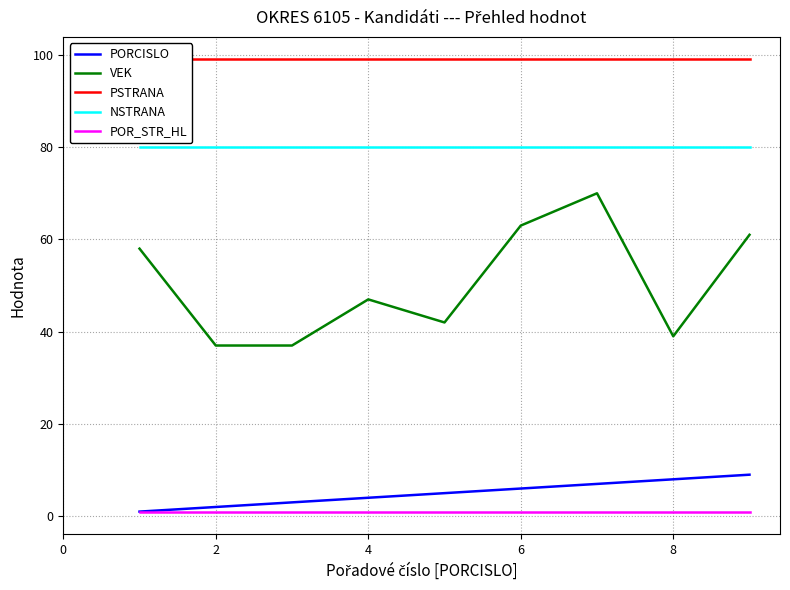

Is it true that POR_STR_HL equals 1 at 8?

True